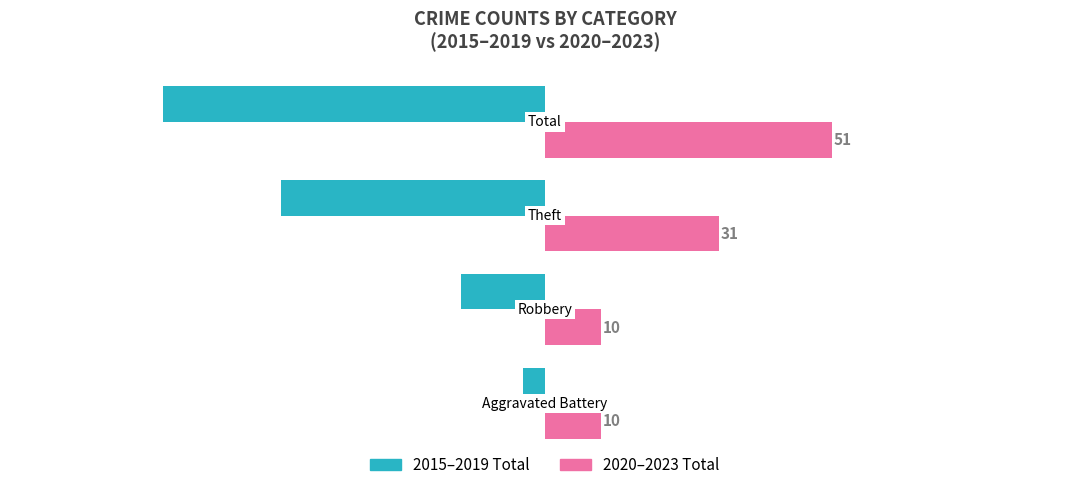

What is the sum of all 2015–2019 Total values?

-134